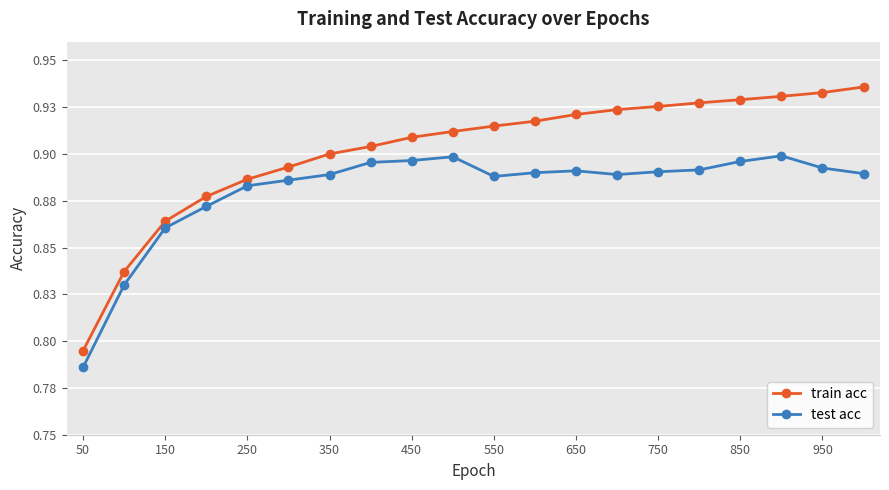

What are all the series names shown in the legend?

train acc, test acc